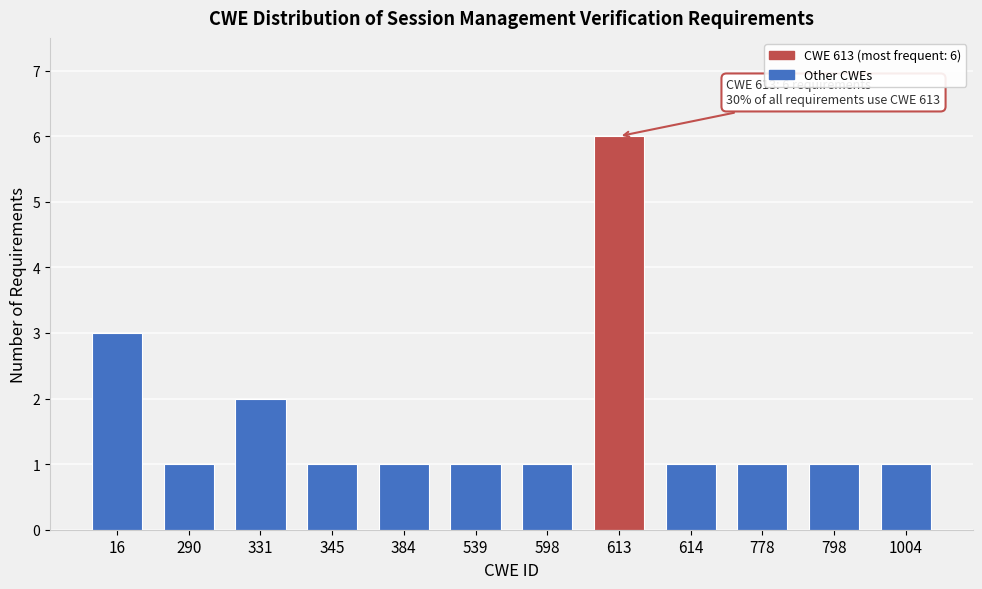

Reading left to right, transcribe all the data shown in this chart.

3	1	2	1	1	1	1	6	1	1	1	1